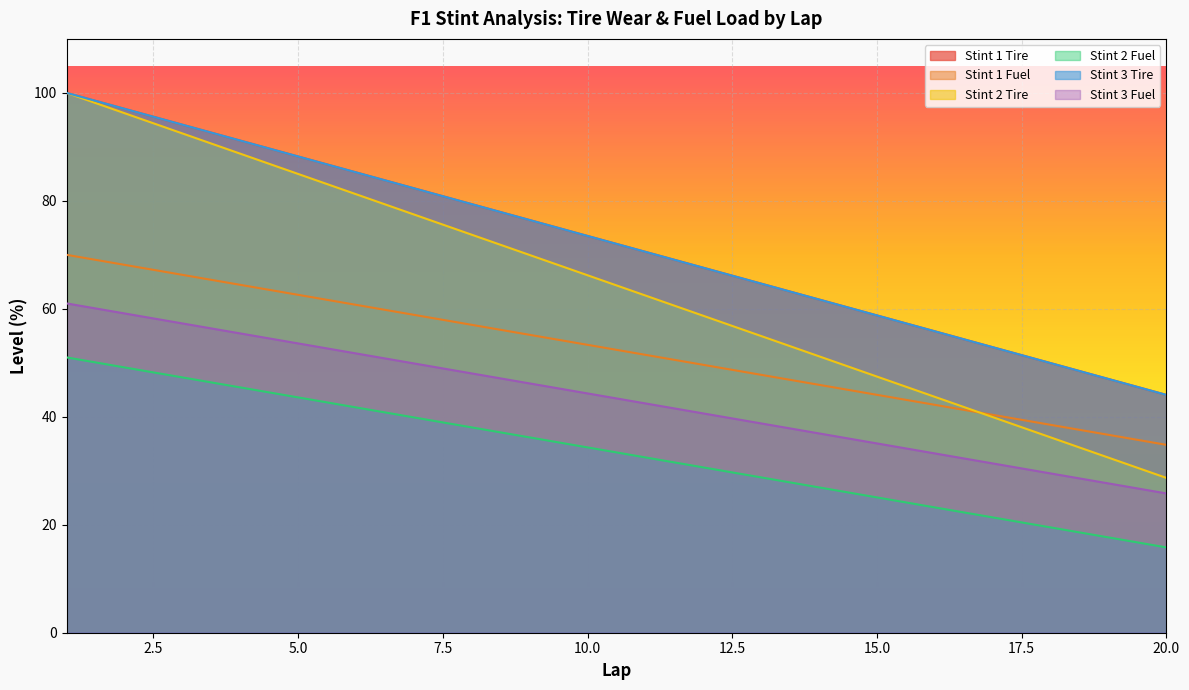

What is the value of the Stint 3 Fuel point at the 17th from the left?

31.4